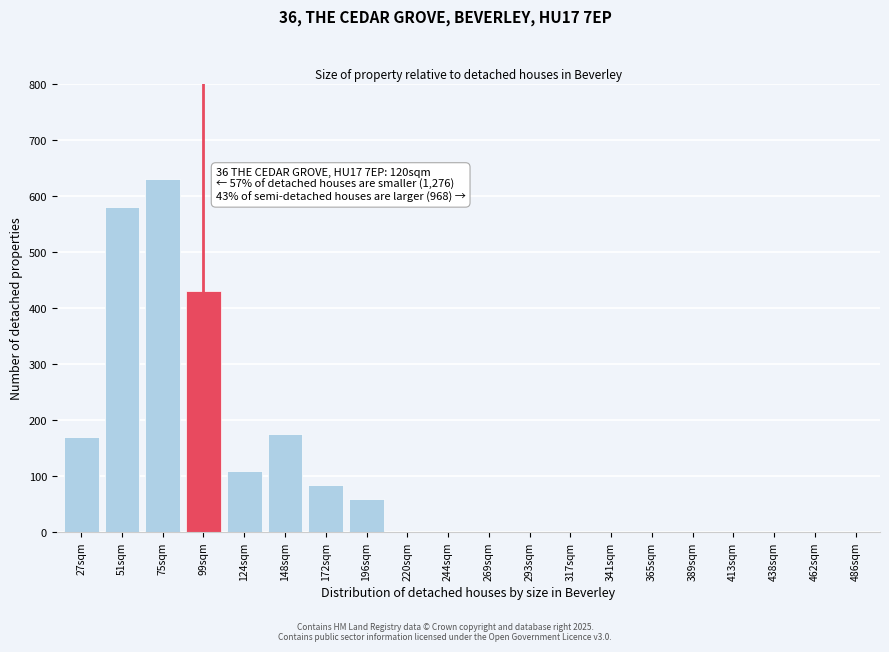

Reading left to right, list all the values displayed in this chart.

27sqm=170	51sqm=580	75sqm=630	99sqm=430	124sqm=110	148sqm=175	172sqm=85	196sqm=60	220sqm=0	244sqm=0	269sqm=0	293sqm=0	317sqm=0	341sqm=0	365sqm=0	389sqm=0	413sqm=0	438sqm=0	462sqm=0	486sqm=0